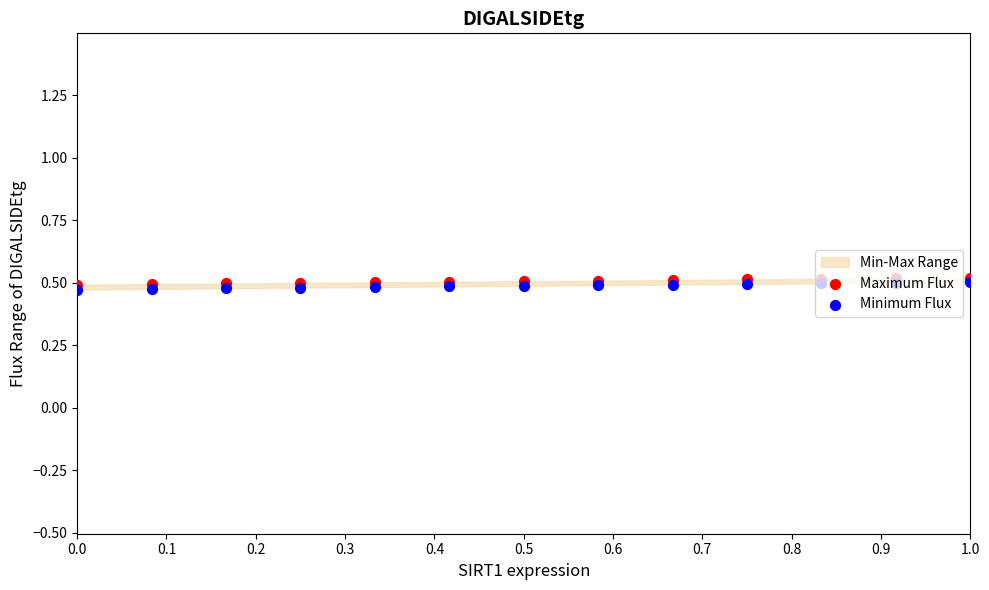

Is the value of Maximum Flux at 0.6 greater than the value of Minimum Flux at 0.5?

Yes